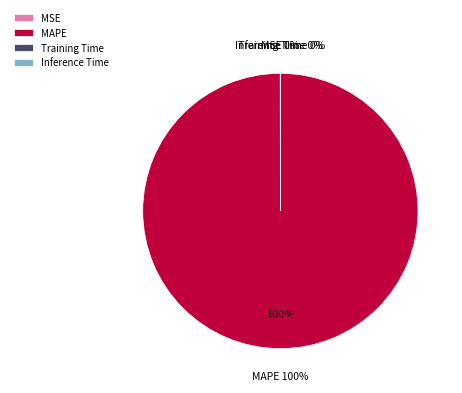

Does Inference Time account for over 50% of the chart?

No